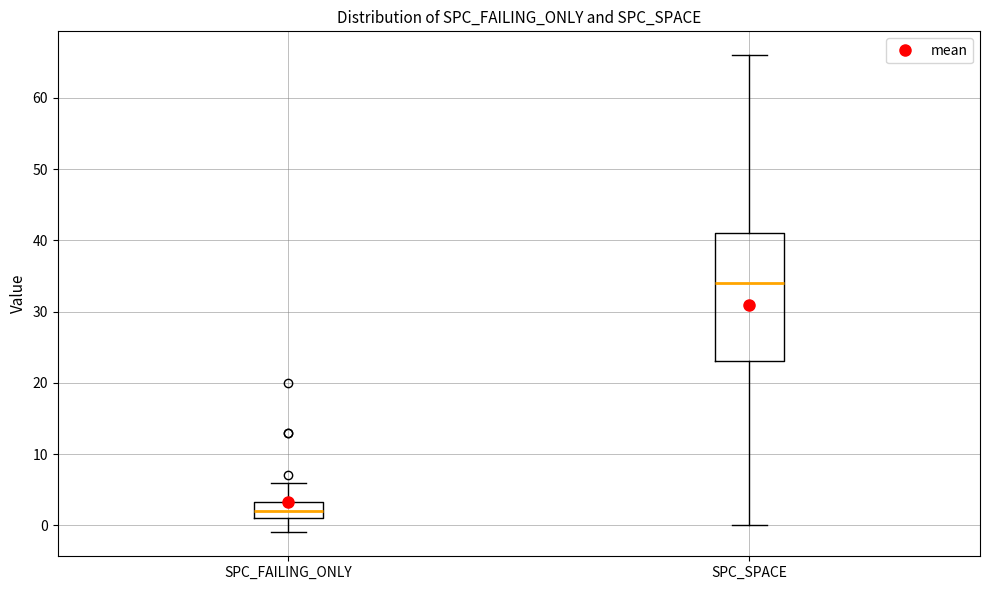

Reading left to right, read every box against the y-axis: the position of its median line, the range the box covers, and the ends of its whiskers. The values are not printed on the chart, so give them approximately, as read against the axis.

SPC_FAILING_ONLY: median 2, box 1 to 3, whiskers -1 to 6
SPC_SPACE: median 34, box 23 to 41, whiskers 0 to 66